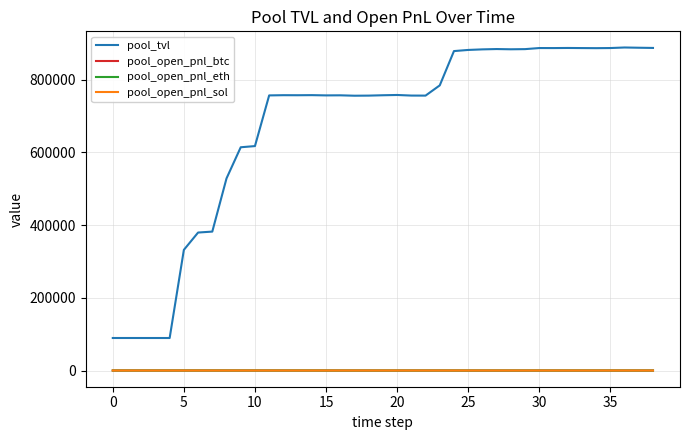

True or false: pool_open_pnl_eth and pool_tvl cross at least once.

False